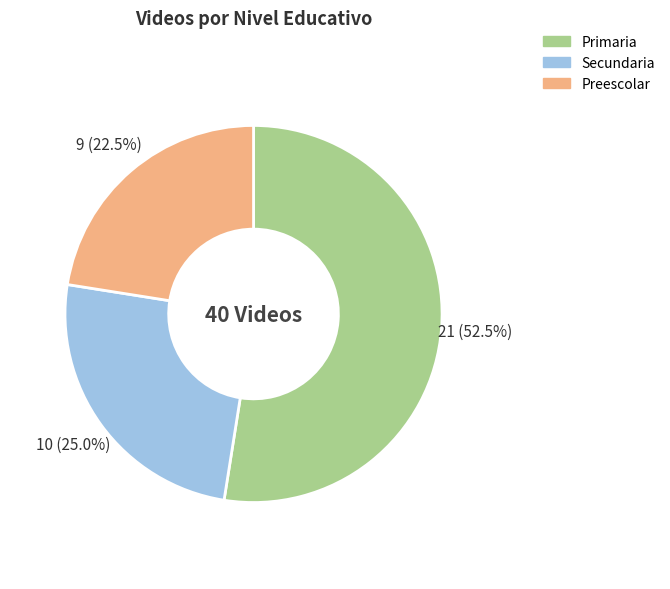

Rank the categories by value from highest to lowest.

Primaria, Secundaria, Preescolar